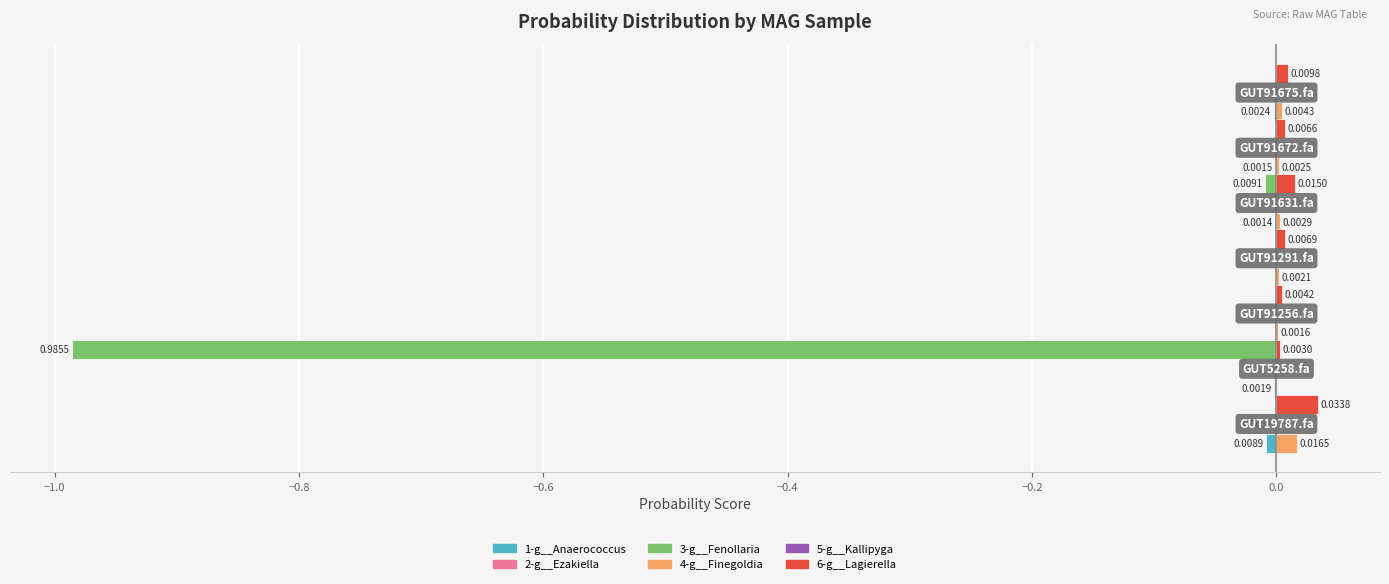

Which series has the largest total across all categories?

6-g__Lagierella